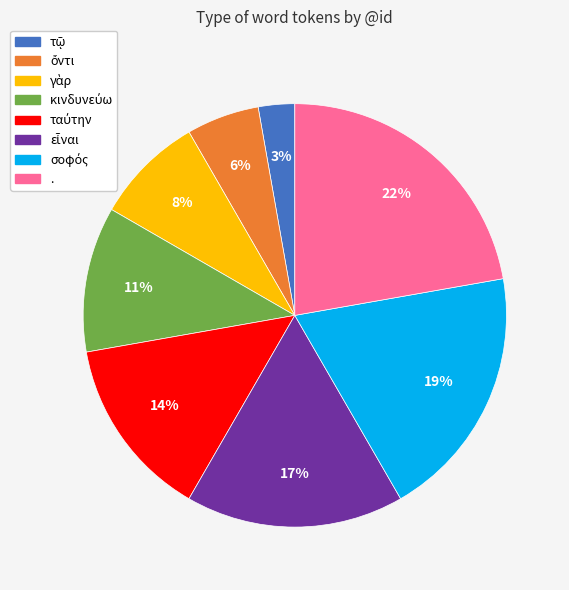

Is there a majority slice in this chart?

No